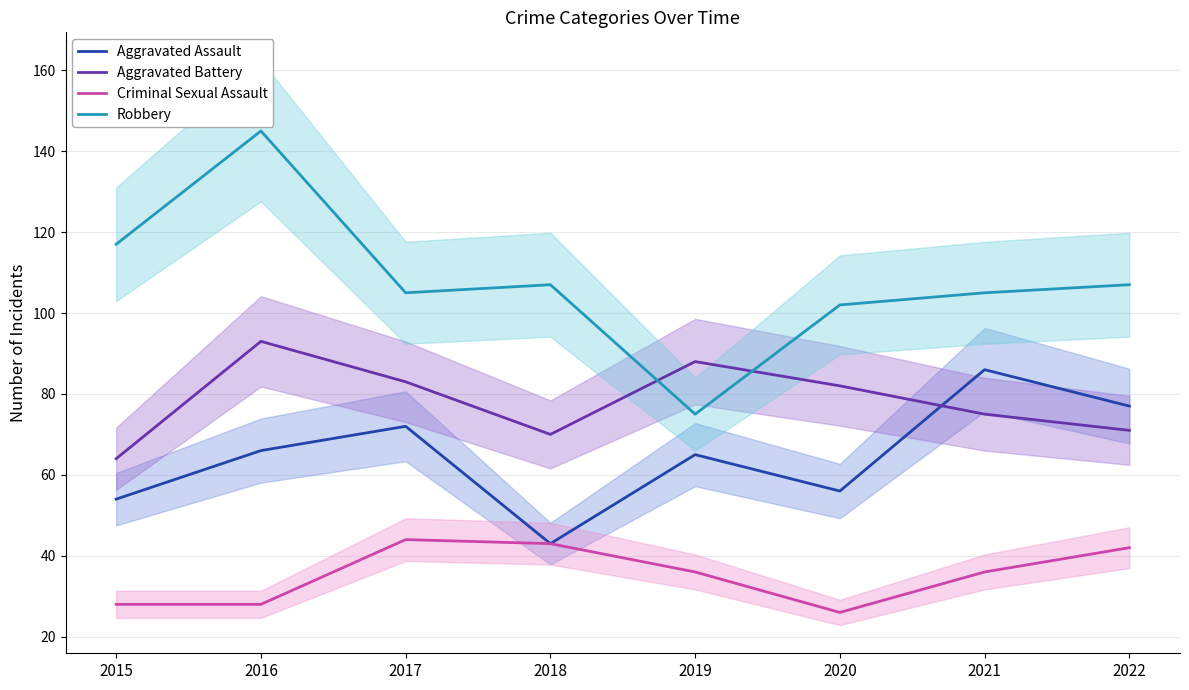

What is the difference between the Aggravated Assault values at 2016 and 2021?

20